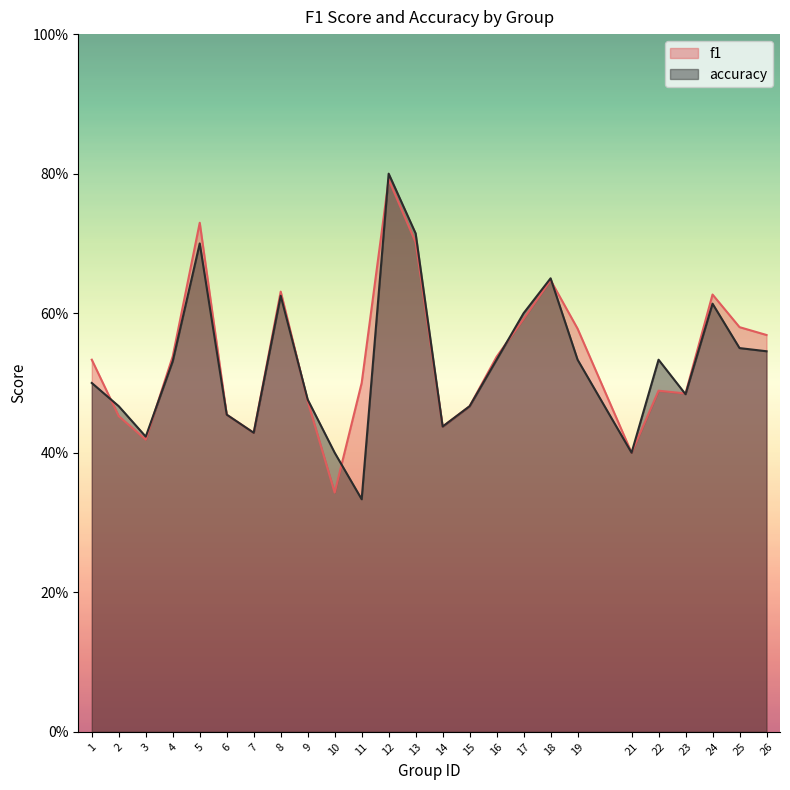

Where is accuracy nearest to the value 0?

11